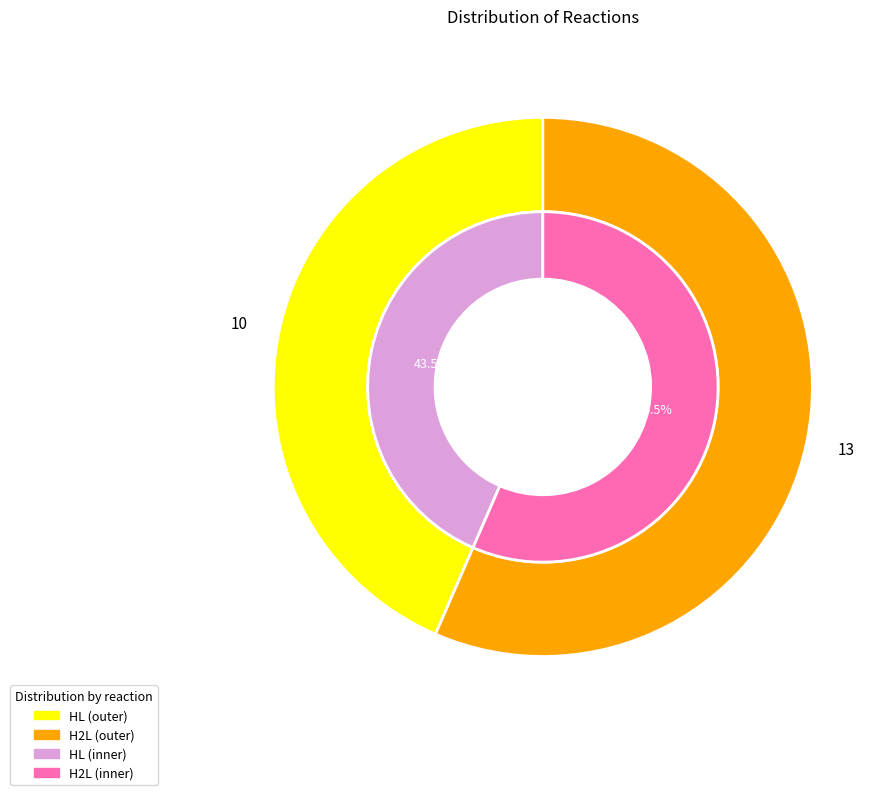

The H2L slice represents 57% of the pie. True or false?

True